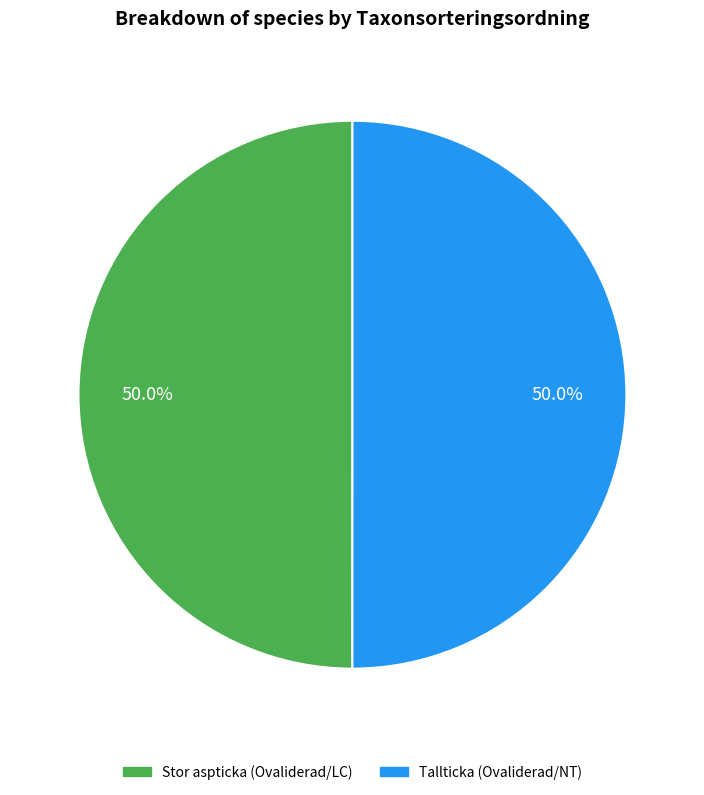

What is the ratio of the value at Tallticka (Ovaliderad/NT) to the value at Stor aspticka (Ovaliderad/LC)?

1.0